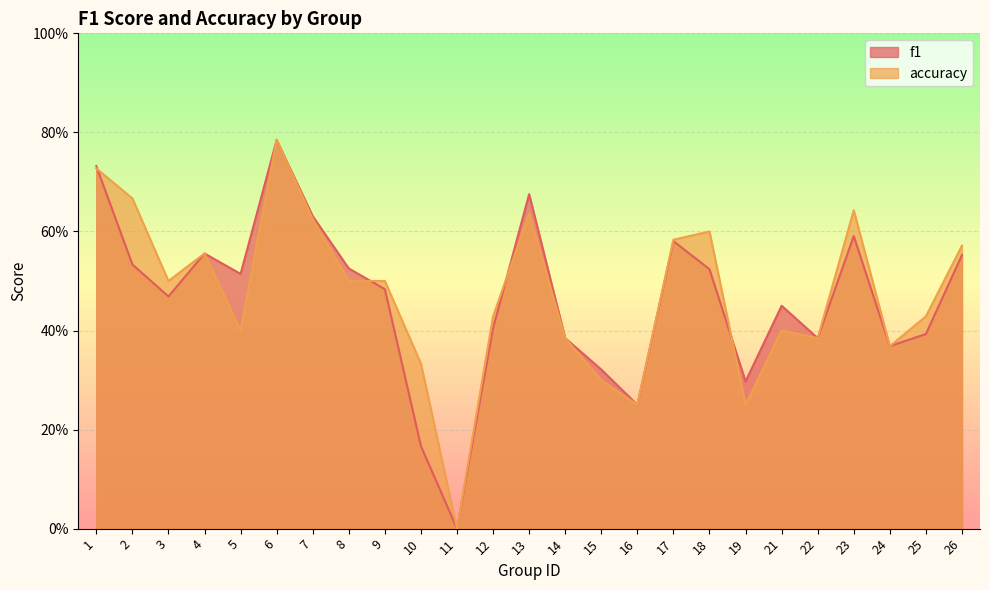

At 26, list the series in order from largest to smallest.

accuracy, f1